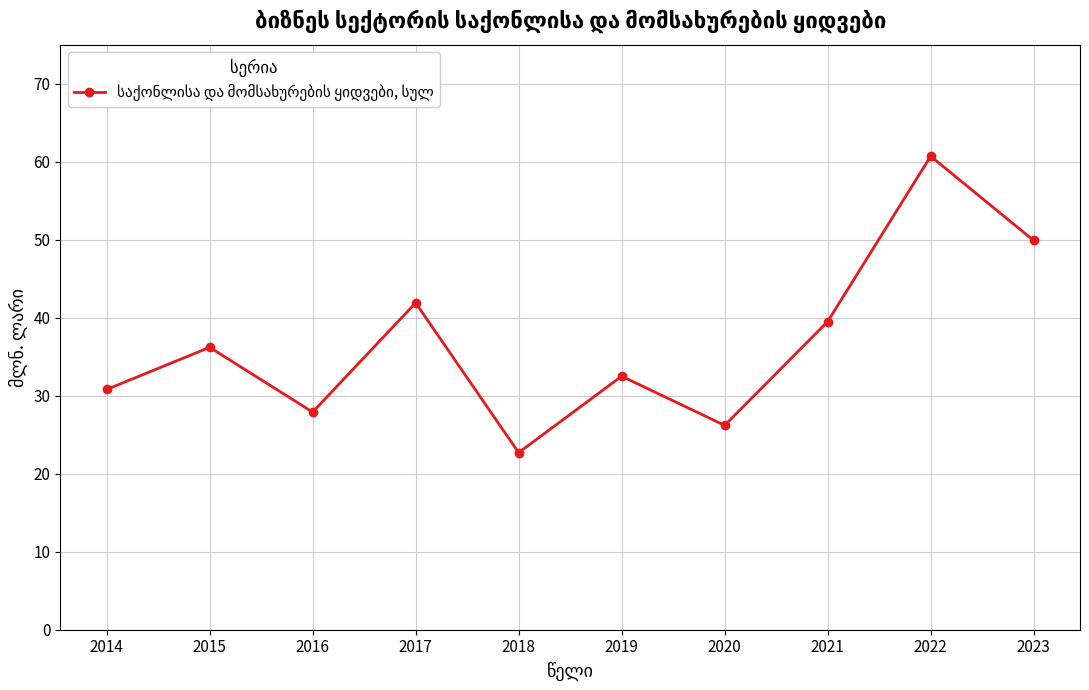

List the labels in order of value, smallest first.

2018, 2020, 2016, 2014, 2019, 2015, 2021, 2017, 2023, 2022